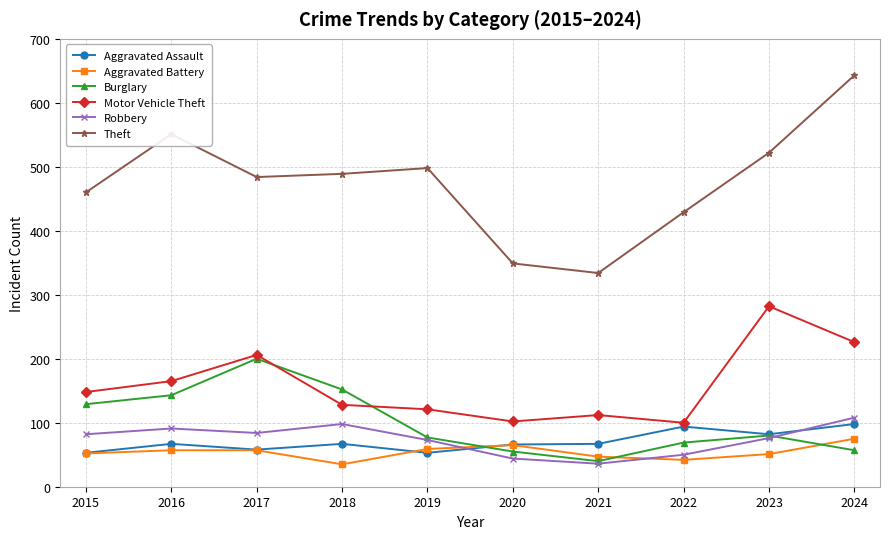

What is the value of the Robbery point at the 7th from the left?

36